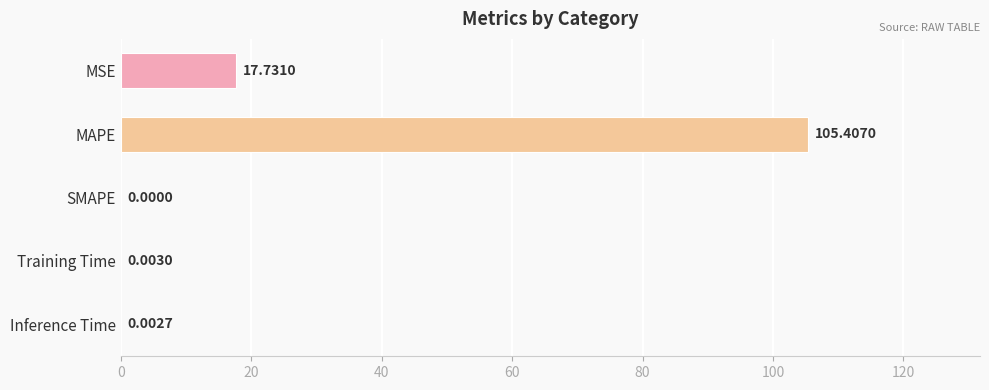

What is the change in value from MAPE to SMAPE?

-105.4